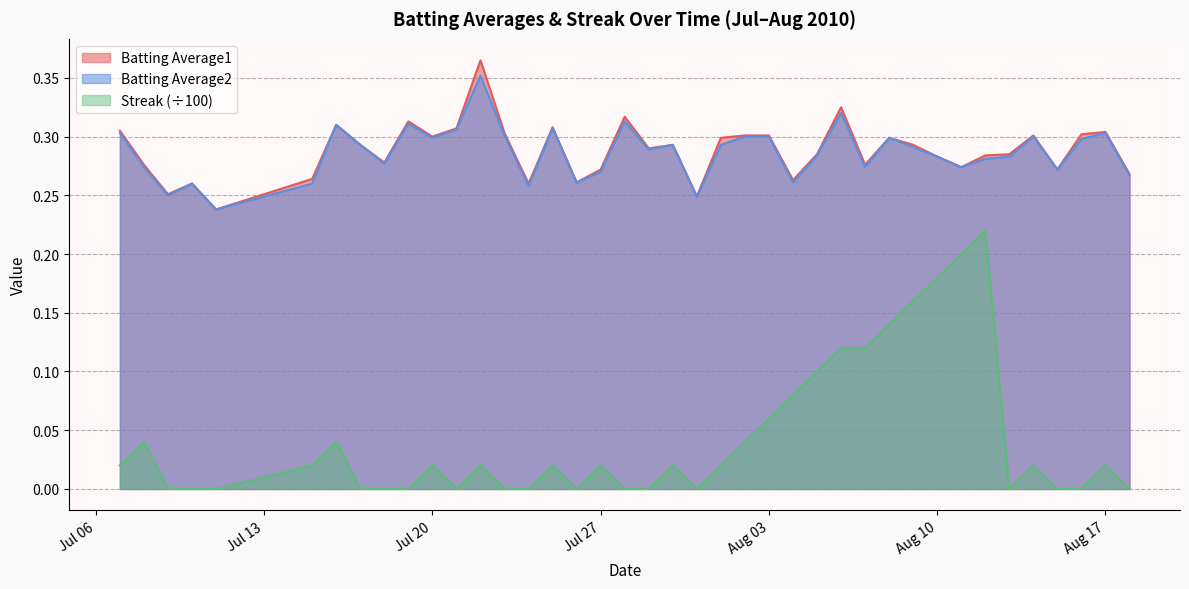

What is the sum of all Streak values?

1.7